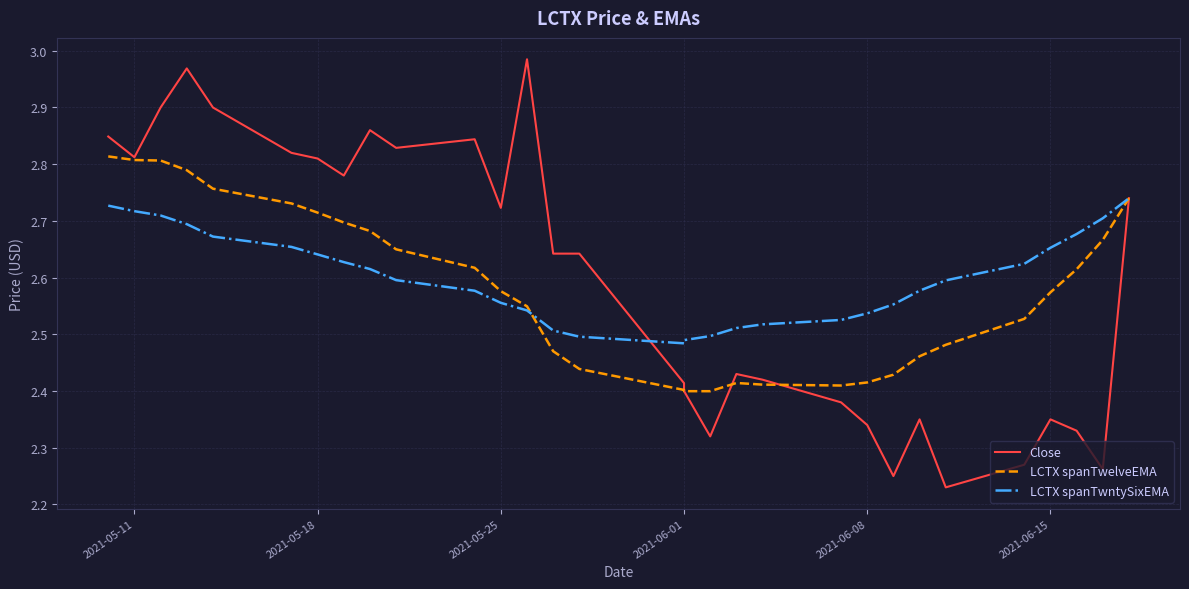

Reading left to right, list all the values displayed in this chart.

Close: 2.8	2.8	2.9	3.0	2.9	2.8	2.8	2.8	2.9	2.8	2.8	2.7	3.0	2.6	2.6	2.4	2.4	2.3	2.4	2.4	2.4	2.3	2.2	2.4	2.2	2.3	2.4	2.3	2.3	2.7
LCTX spanTwelveEMA: 2.8	2.8	2.8	2.8	2.8	2.7	2.7	2.7	2.7	2.6	2.6	2.6	2.5	2.5	2.4	2.4	2.4	2.4	2.4	2.4	2.4	2.4	2.4	2.5	2.5	2.5	2.6	2.6	2.7	2.7
LCTX spanTwntySixEMA: 2.7	2.7	2.7	2.7	2.7	2.7	2.6	2.6	2.6	2.6	2.6	2.6	2.5	2.5	2.5	2.5	2.5	2.5	2.5	2.5	2.5	2.5	2.6	2.6	2.6	2.6	2.7	2.7	2.7	2.7